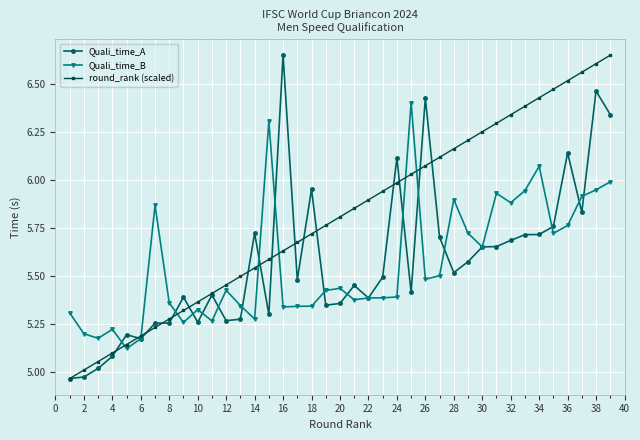

True or false: round_rank (scaled) has more than 1 interior local peaks.

False